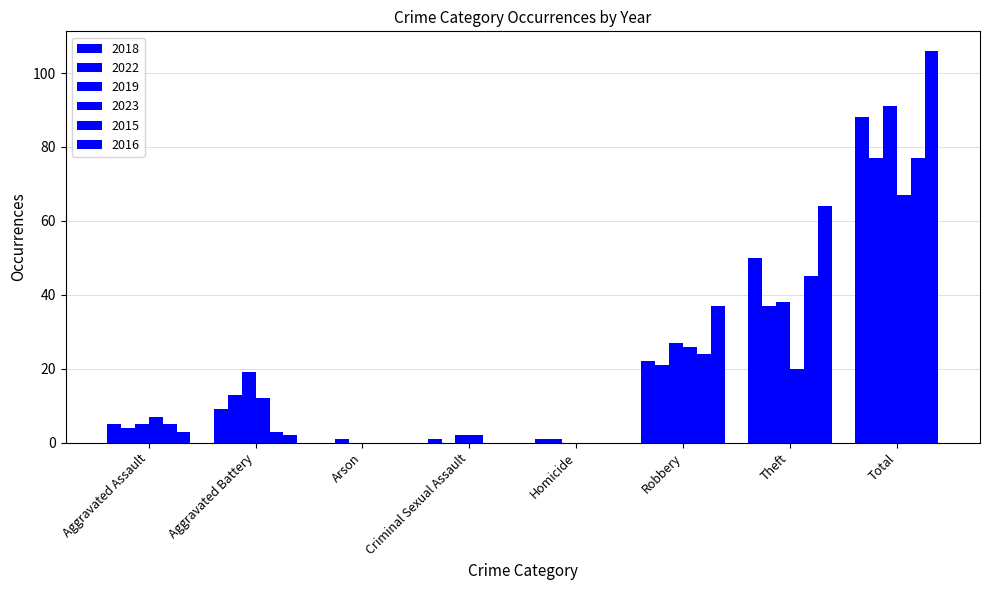

What is the sum of the 2023 values at Arson and Robbery?

26